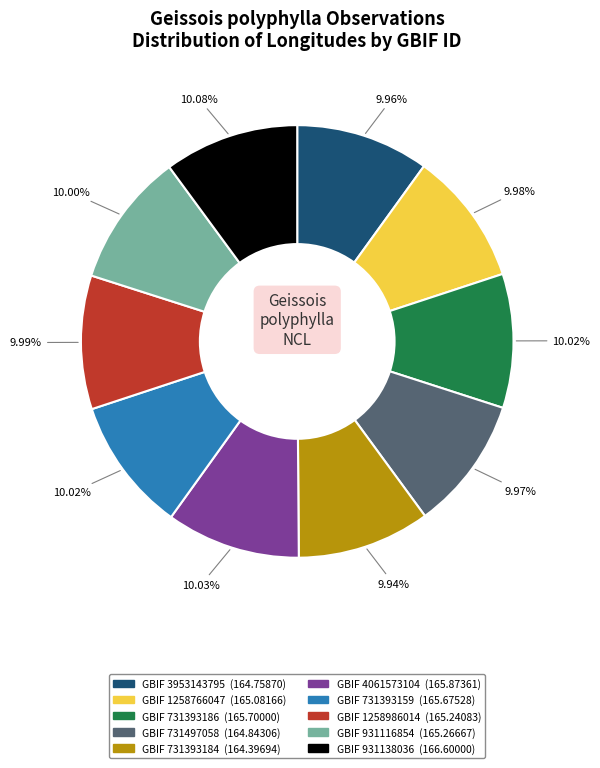

Does any single category account for the majority?

No